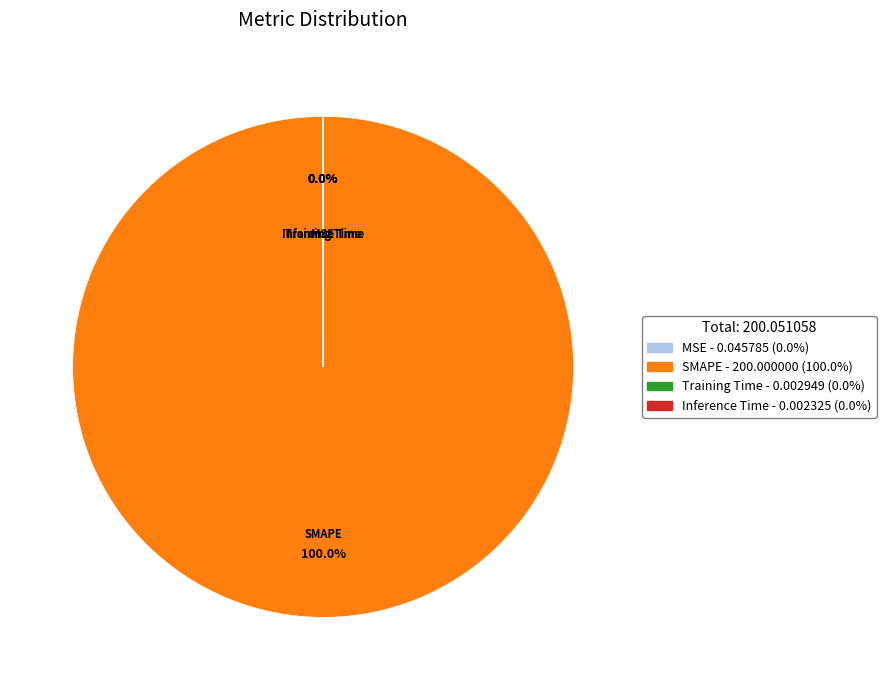

To the nearest percent, what is the difference between the largest and smallest slice percentages?

100%